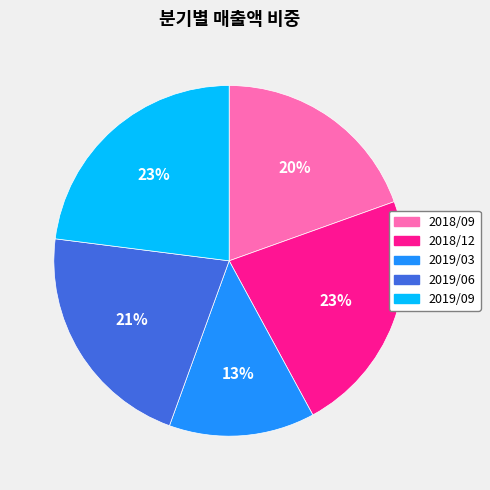

Is it true that 2018/12 is 14% of the pie?

False